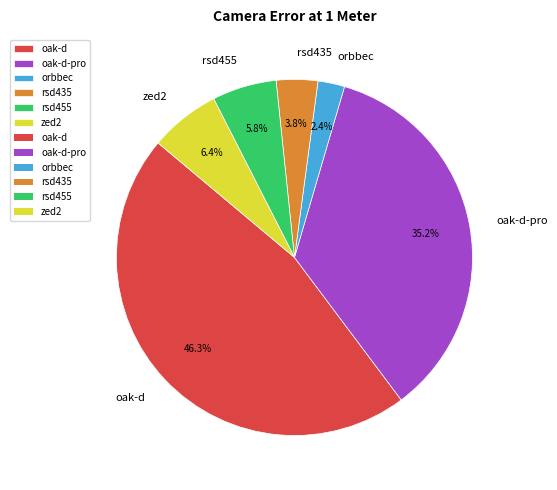

To the nearest percent, what is the difference between the oak-d-pro and rsd435 slice percentages?

31%